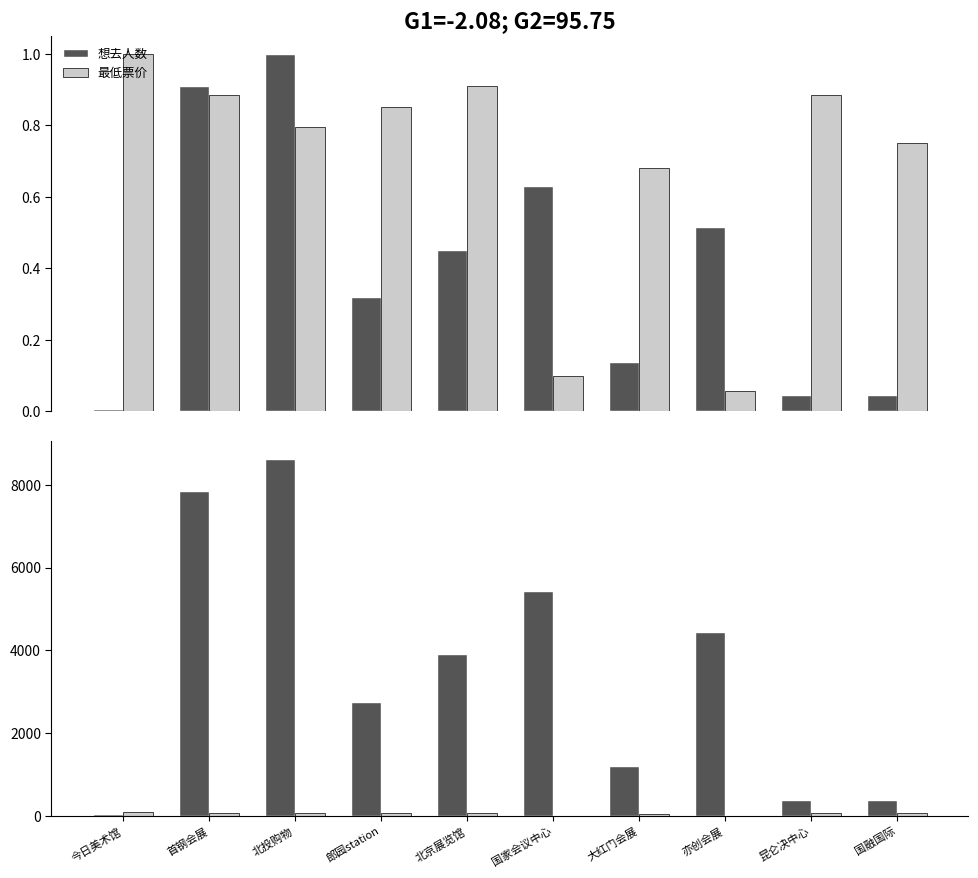

Is the value of 最低票价 at 今日美术馆 greater than the value of 想去人数 at 今日美术馆?

Yes